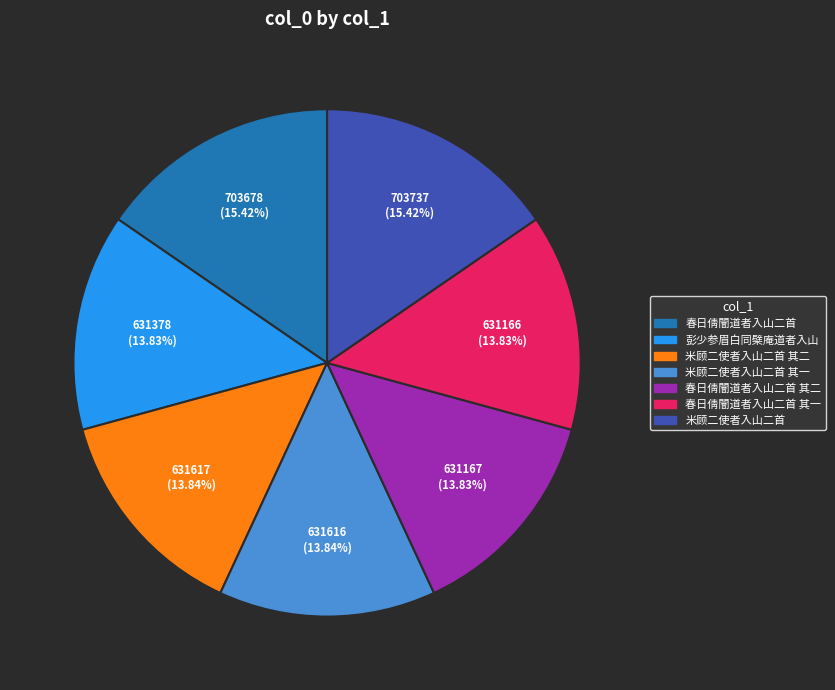

Is there a majority slice in this chart?

No